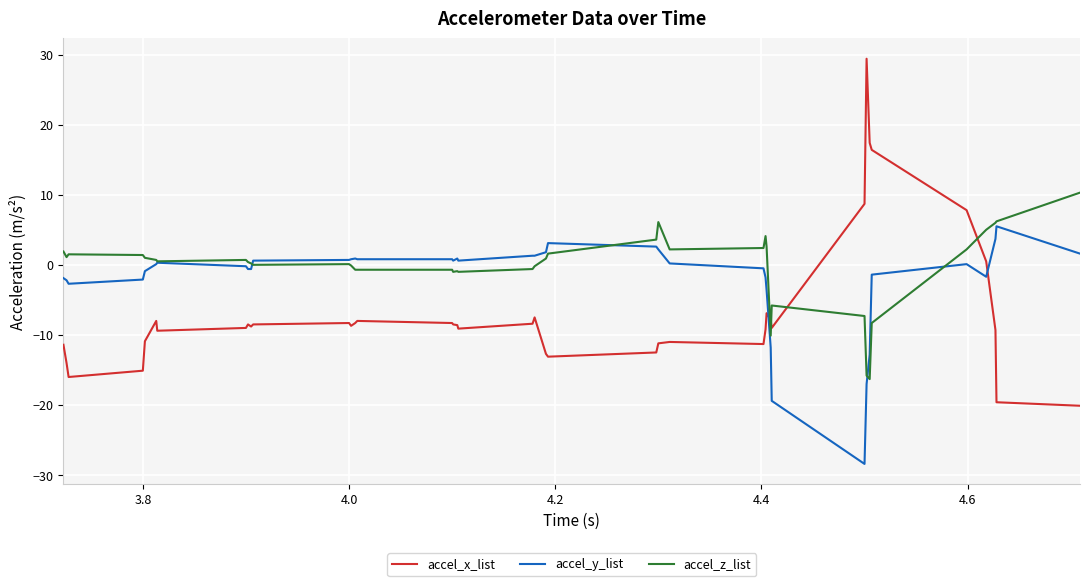

Which series has the widest spread of values?

accel_x_list